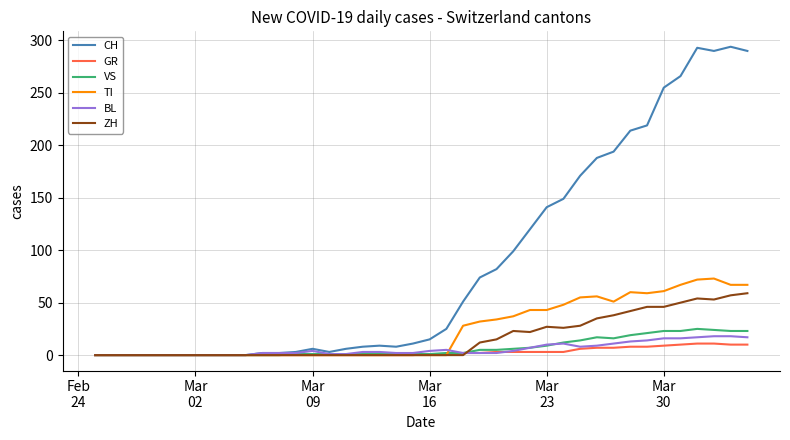

What are all the series names shown in the legend?

CH, GR, VS, TI, BL, ZH